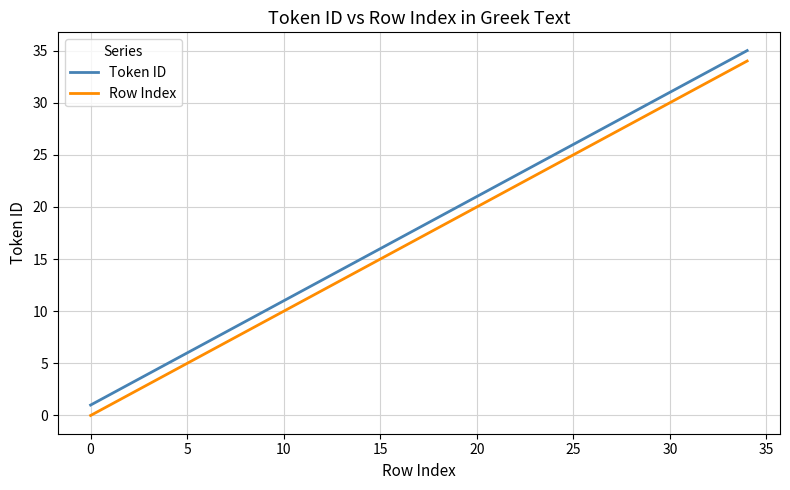

True or false: Token ID and Row Index cross at least once.

False